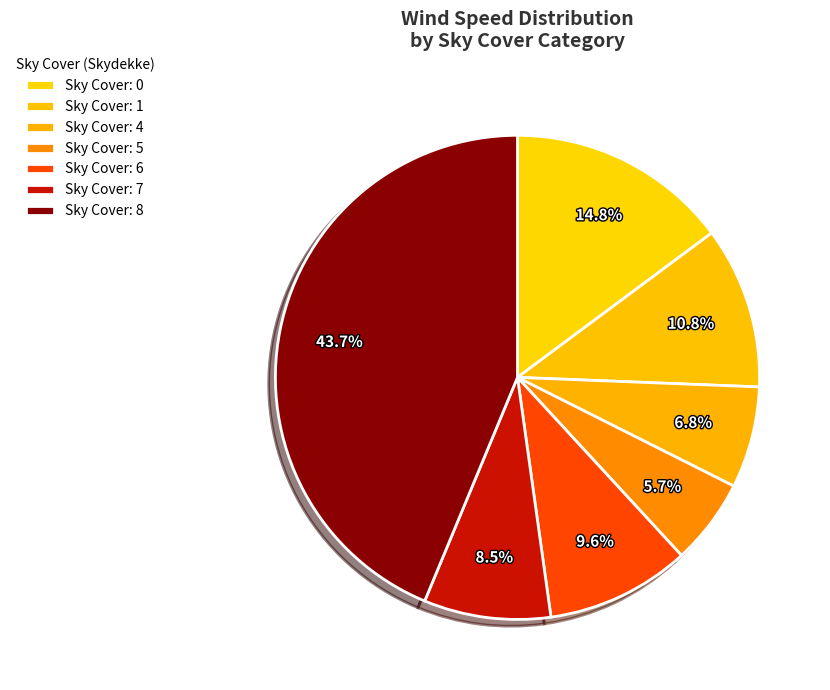

Count the number of slices in the pie.

7